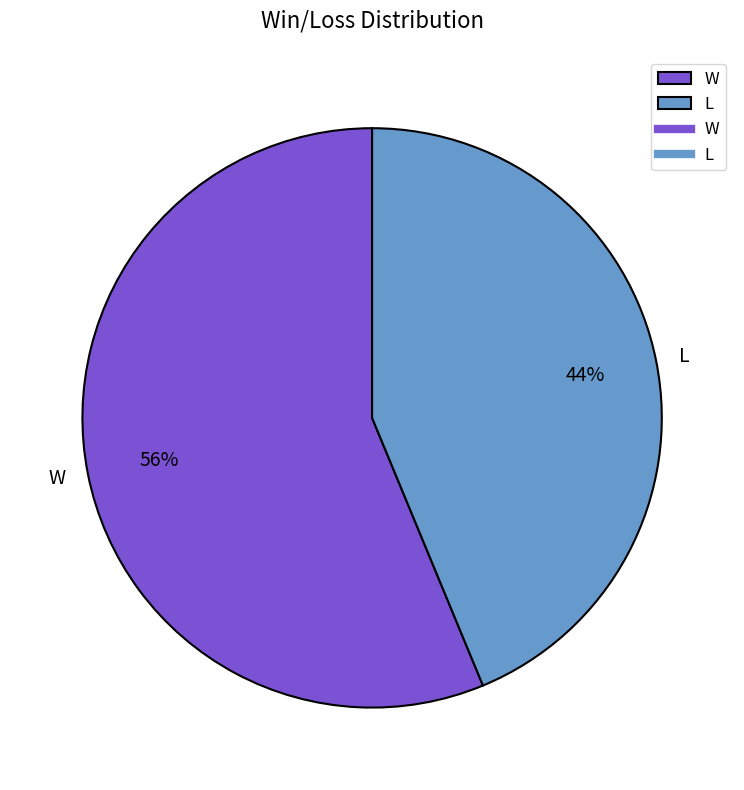

Approximately how many times larger is the value at L compared to W?

0.8